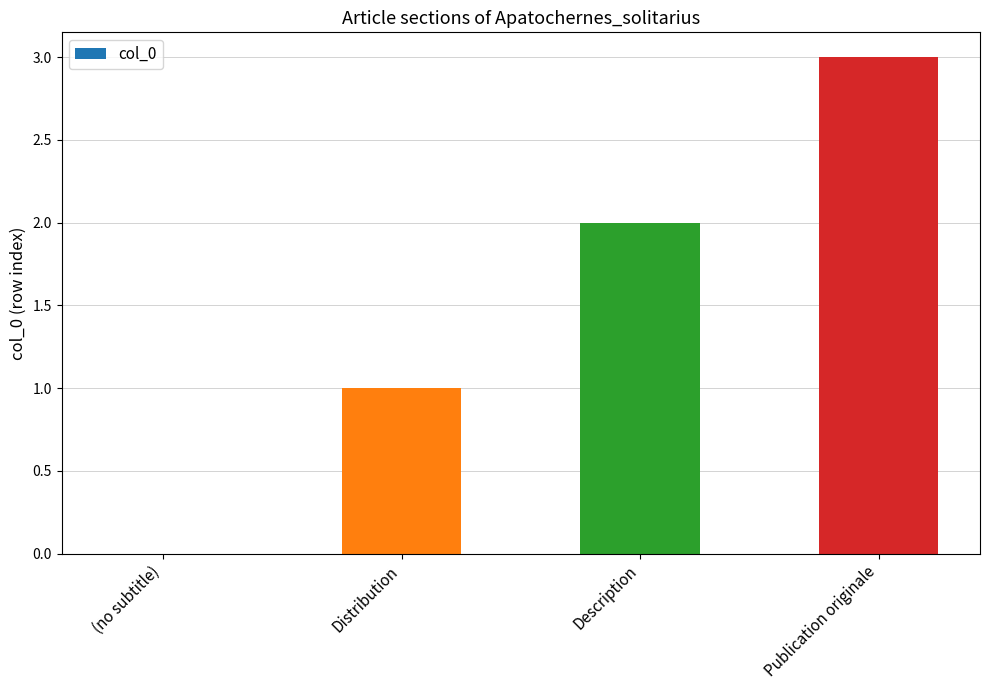

Which category has the highest value across all series?

Publication originale